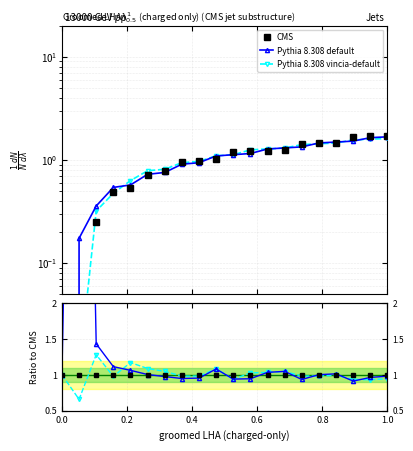

Which series has the largest total across all categories?

Pythia 8.308 default